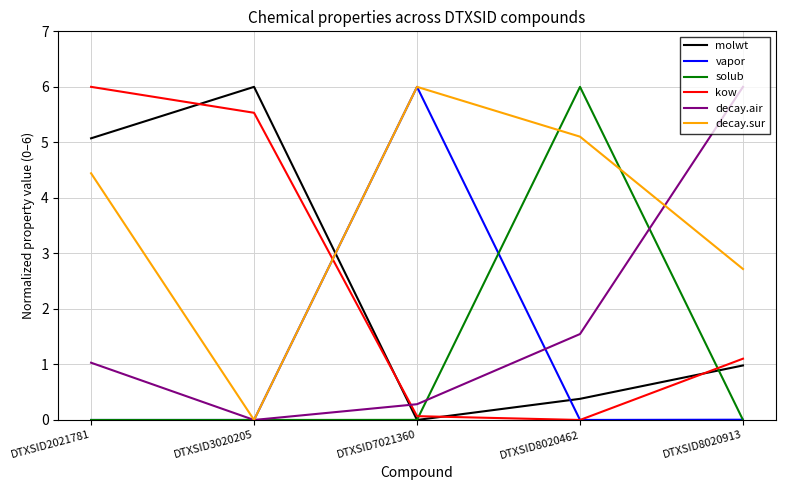

After their last crossing, which series has the higher values: decay.air or vapor?

decay.air